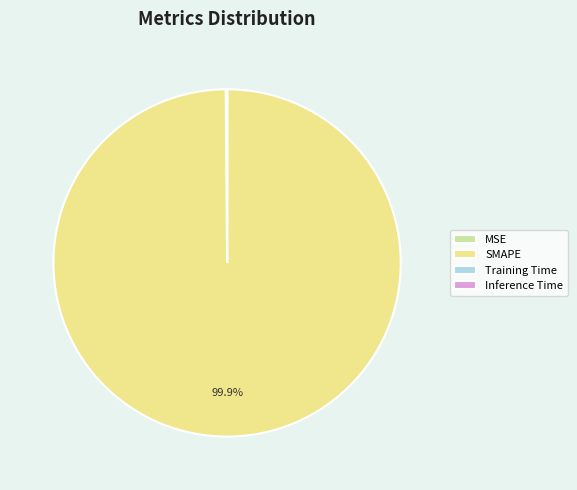

Is SMAPE the majority of the pie?

Yes